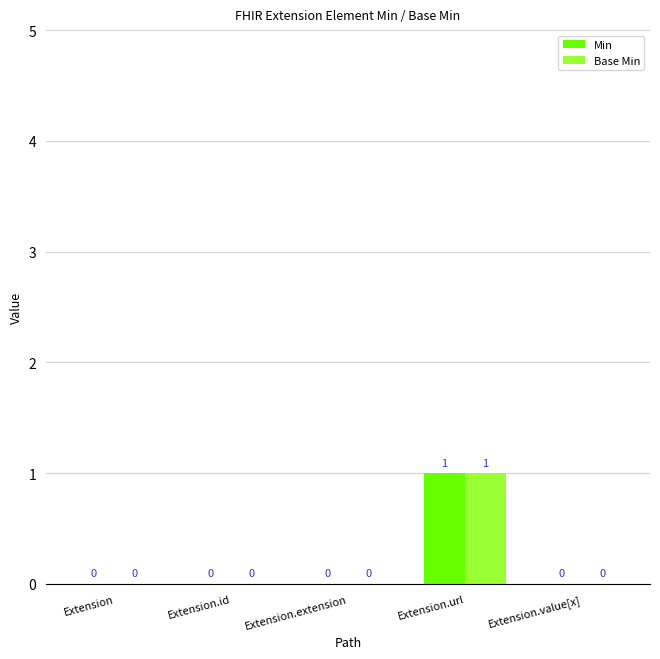

At which category is the sum across all series the highest?

Extension.url